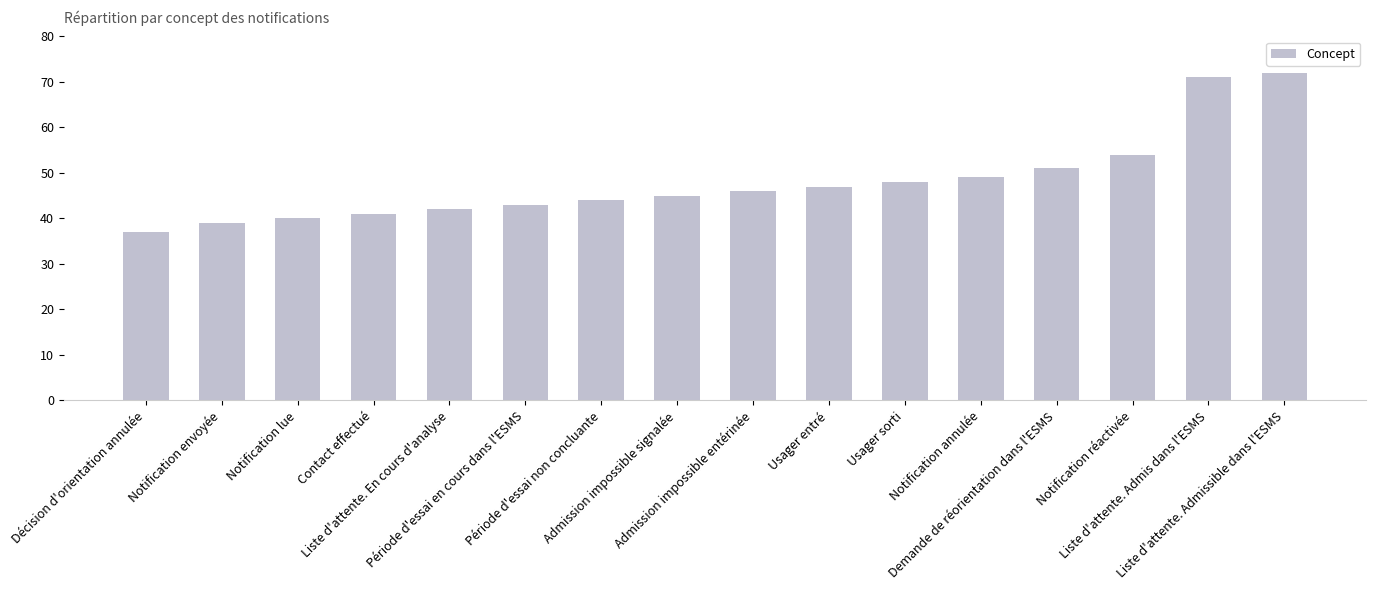

Reading right to left, list all the values displayed in this chart.

Liste d'attente. Admissible dans l'ESMS=72	Liste d'attente. Admis dans l'ESMS=71	Notification réactivée=54	Demande de réorientation dans l'ESMS=51	Notification annulée=49	Usager sorti=48	Usager entré=47	Admission impossible entérinée=46	Admission impossible signalée=45	Période d'essai non concluante=44	Période d'essai en cours dans l'ESMS=43	Liste d'attente. En cours d'analyse=42	Contact effectué=41	Notification lue=40	Notification envoyée=39	Décision d'orientation annulée=37